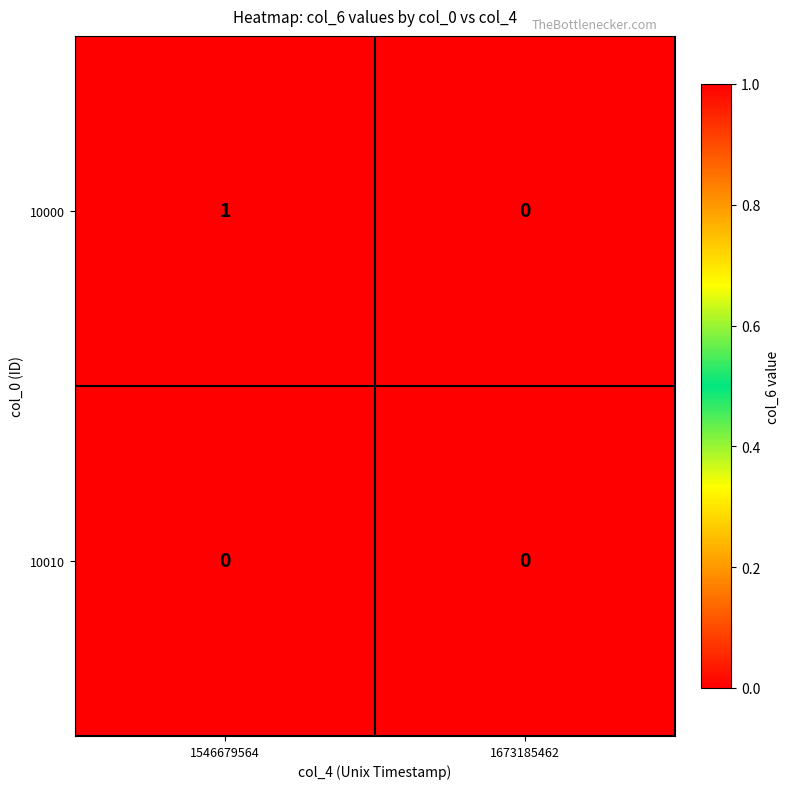

Reading left to right, extract all data points from this chart.

10000: 1	0
10010: 0	0